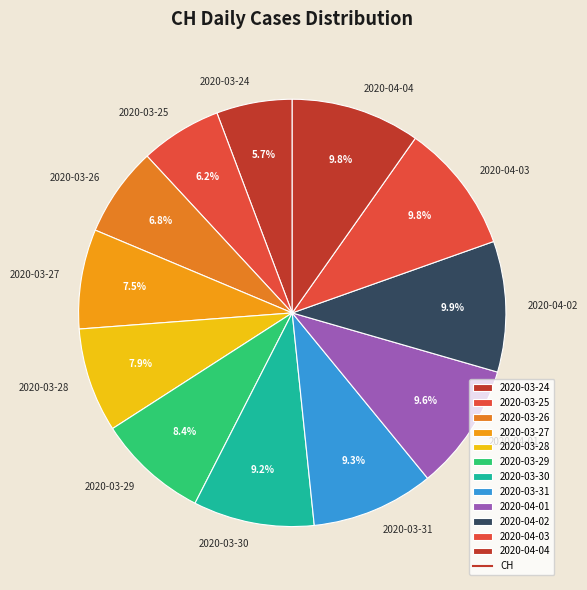

What portion of the pie excludes 2020-04-04?

90.2%